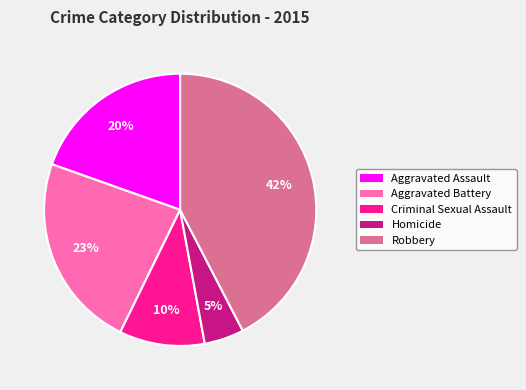

Is it true that Aggravated Assault is 20% of the pie?

True